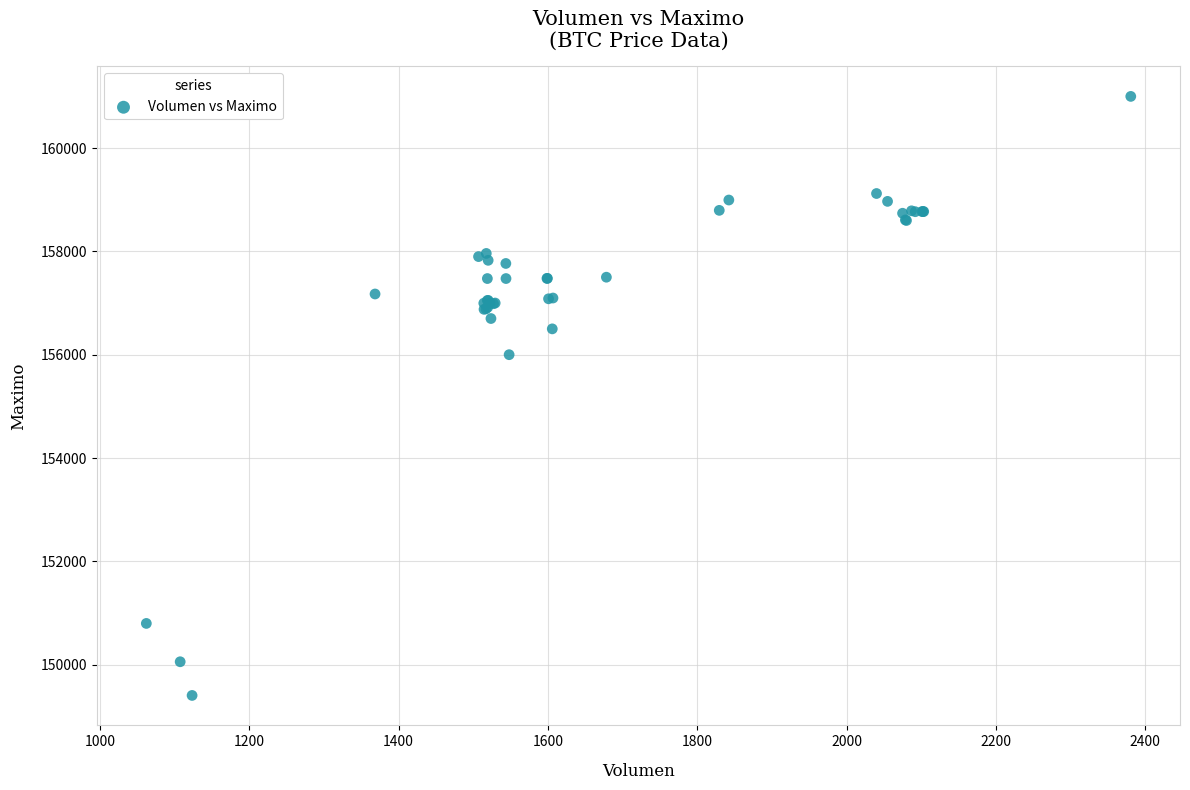

What Y value in the scatter plot is closest to 155202?

156000